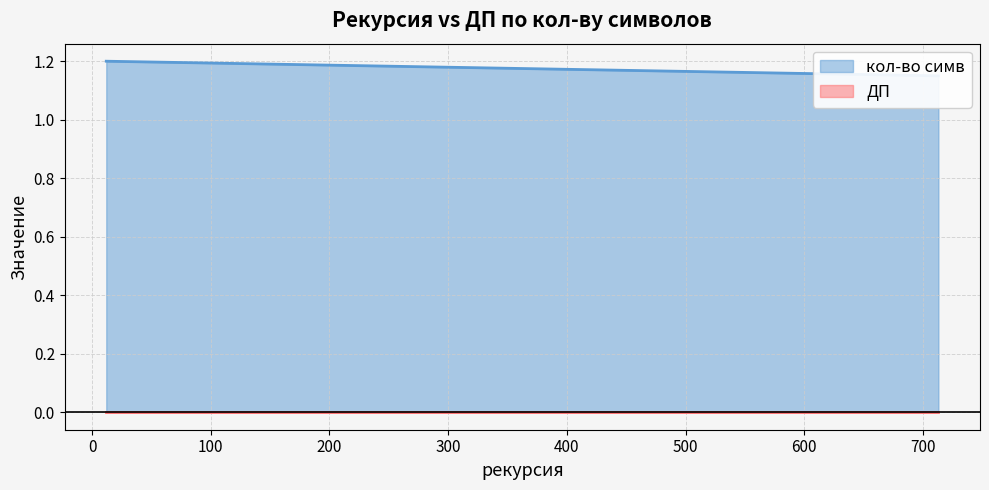

What is the value of the кол-во симв point at the 2nd from the left?

1.1